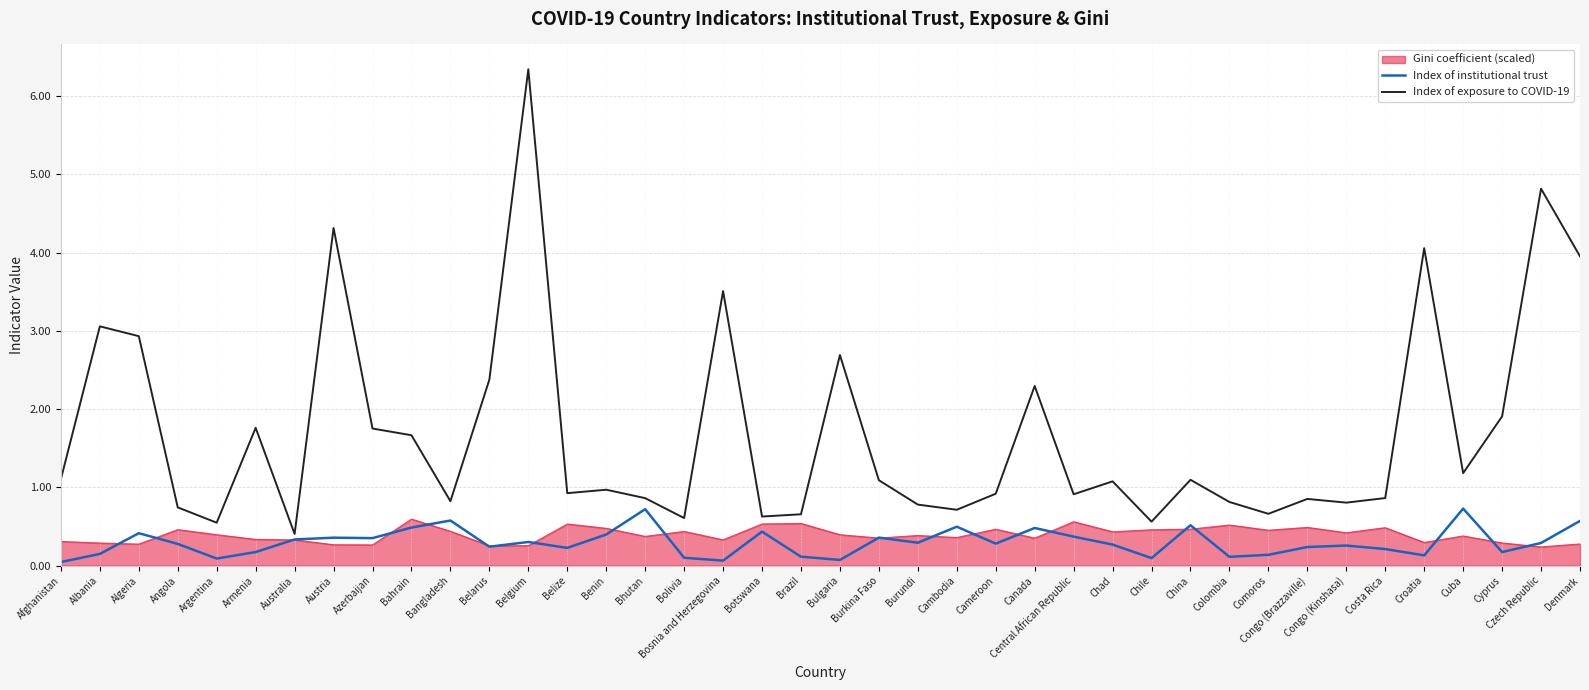

Which series has the largest range (max minus min)?

Index of exposure to COVID-19